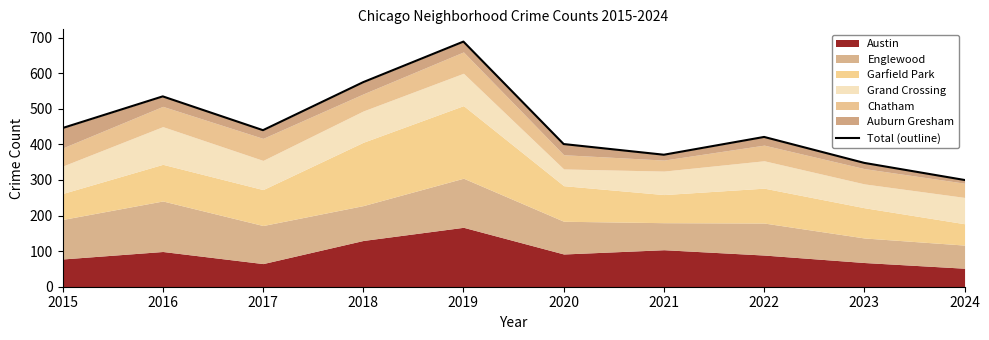

What is the difference between the second highest and second lowest values?

227